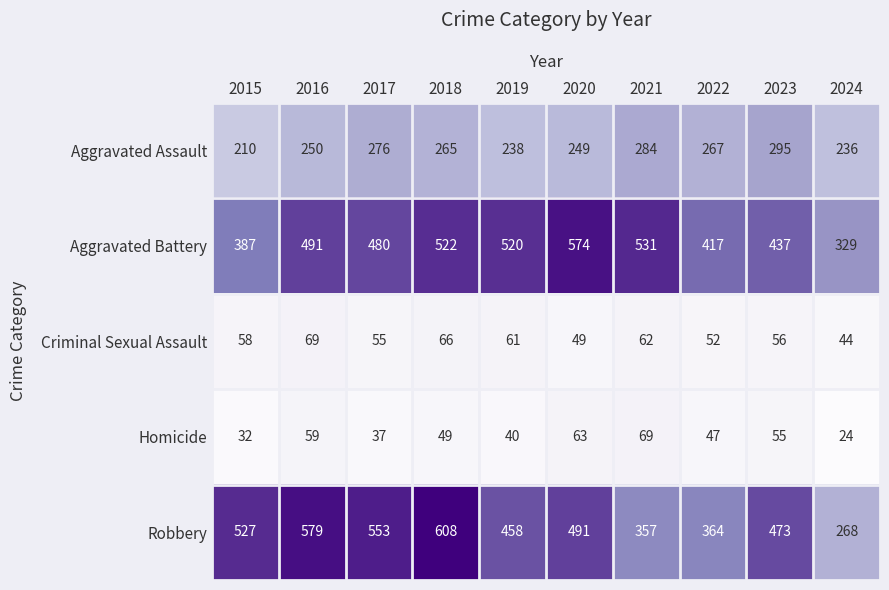

Where is Aggravated Assault nearest to the value 252?

2016